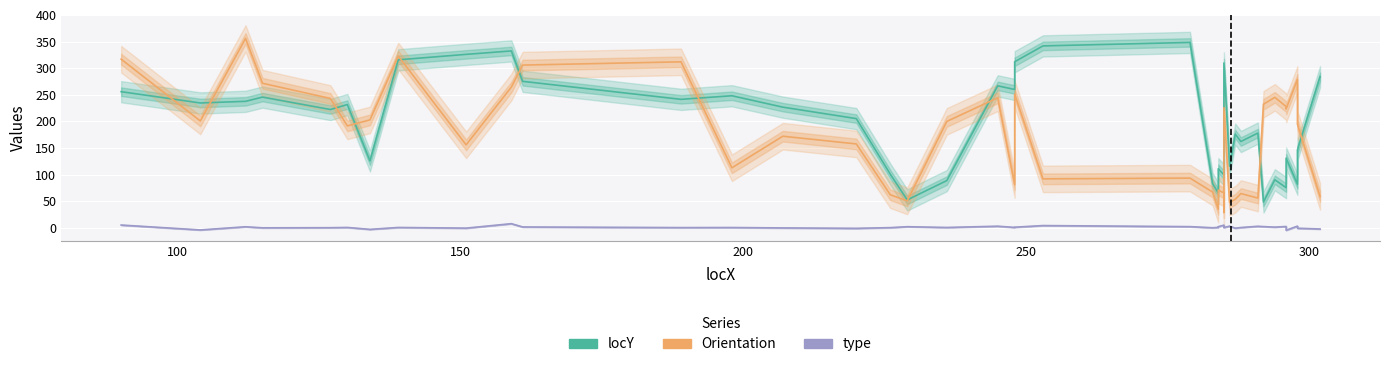

What is the minimum value for type?

-4.7